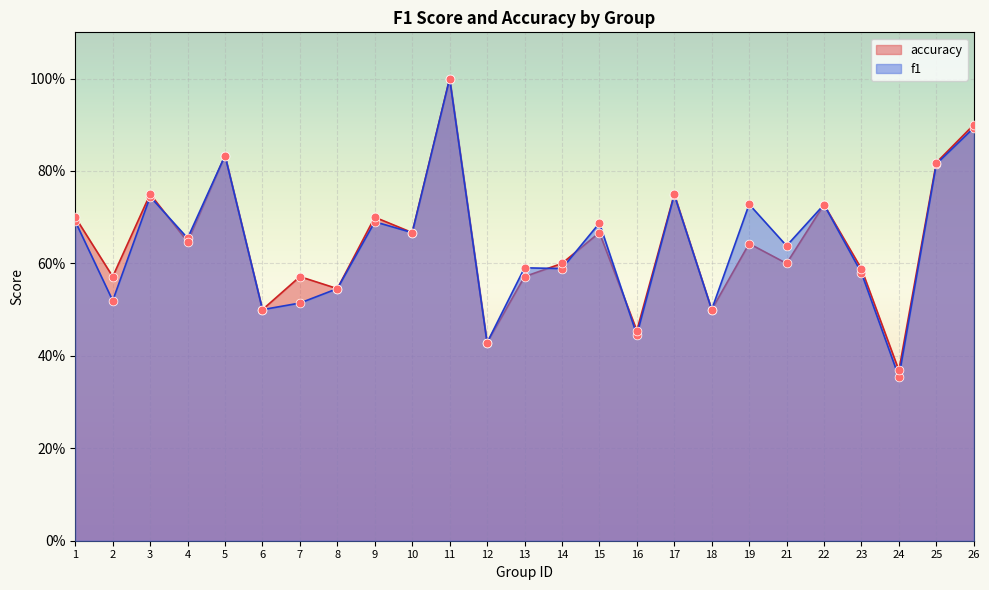

Which series has the largest total across all categories?

accuracy